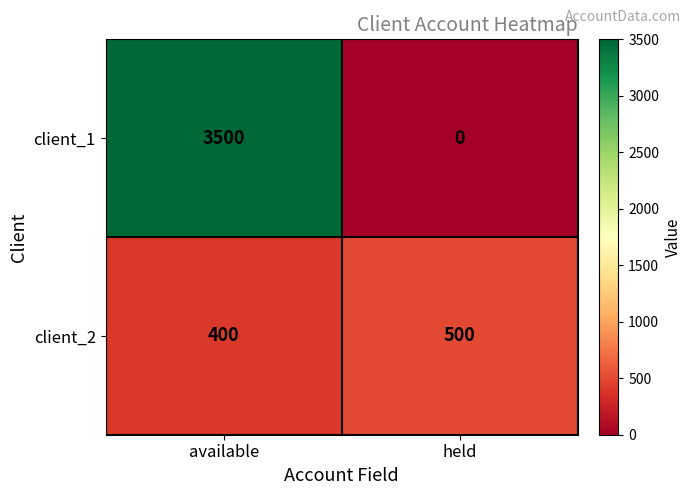

Rank the series at available from lowest to highest value.

client_2, client_1